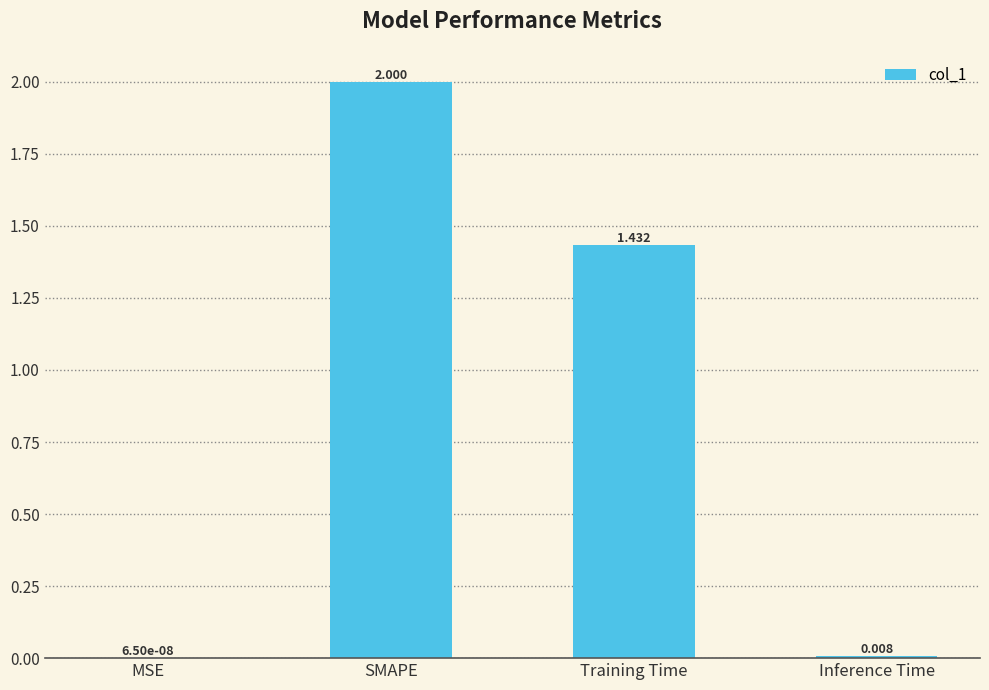

Which label corresponds to the largest value in the chart?

SMAPE